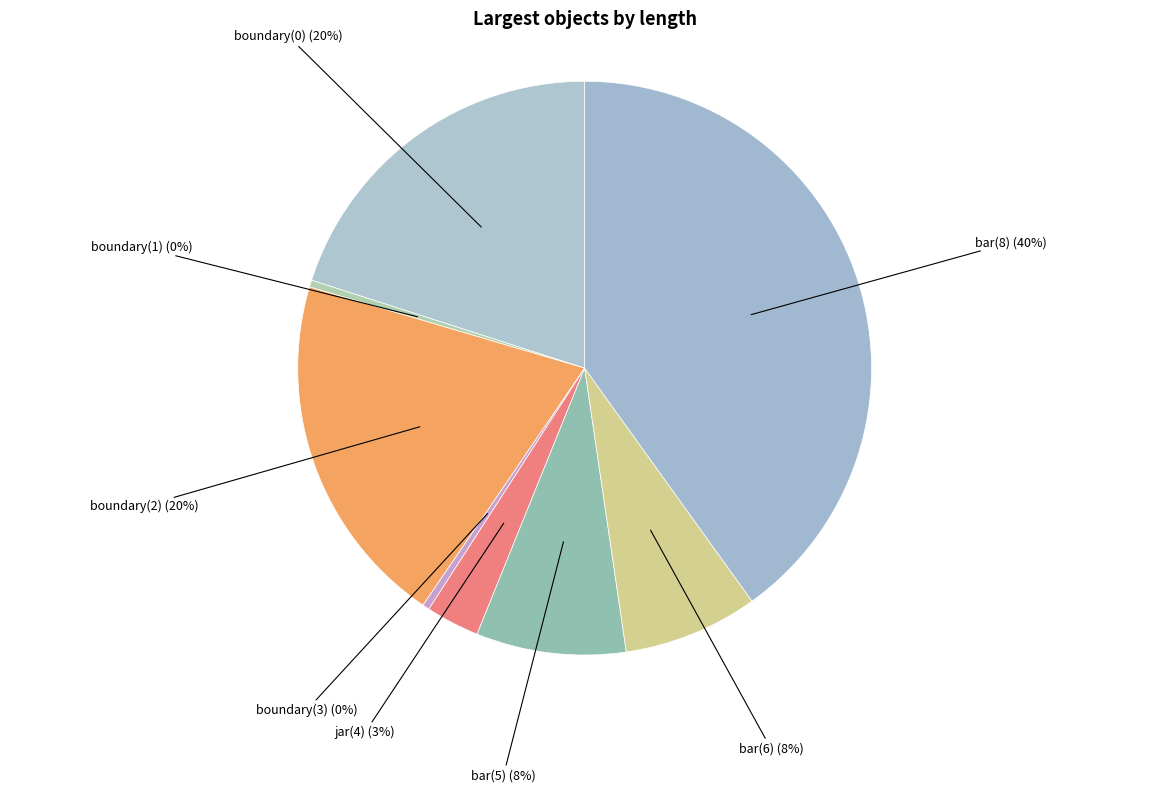

Count the number of slices in the pie.

8